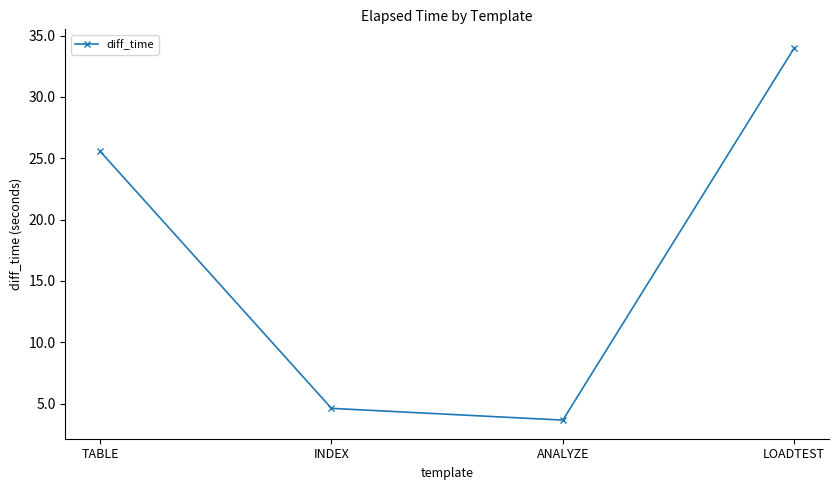

Which category has the lowest value across all series?

ANALYZE